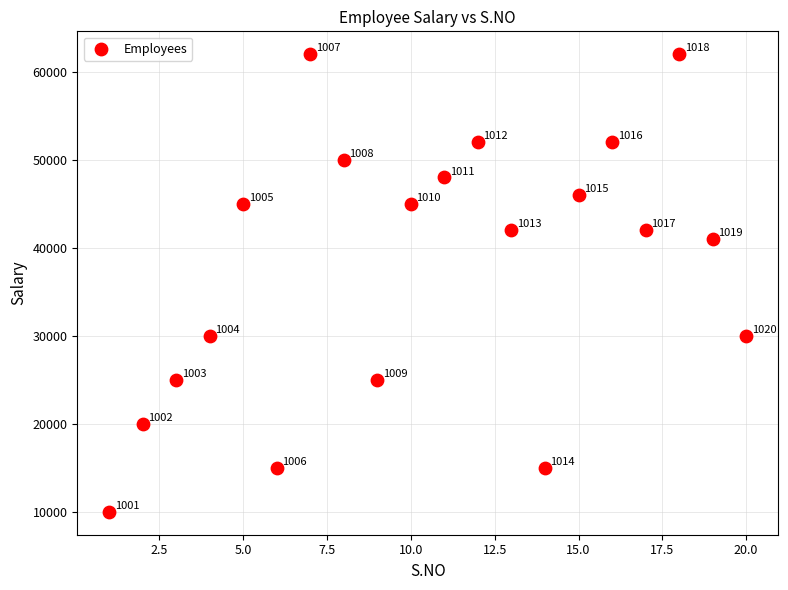

What is the range of Y values (max minus min)?

52000